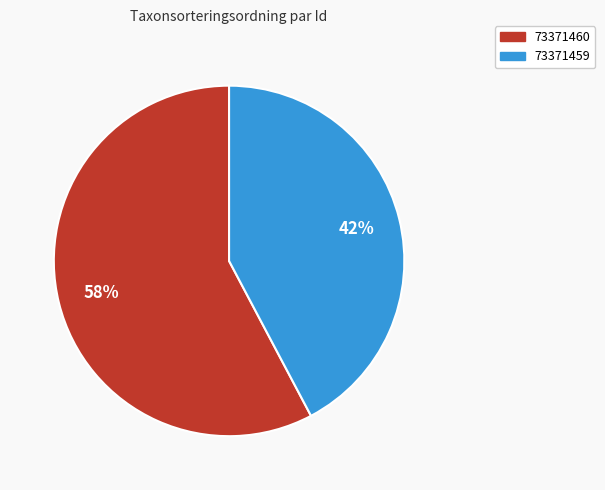

Which category has the biggest portion of the pie?

73371460